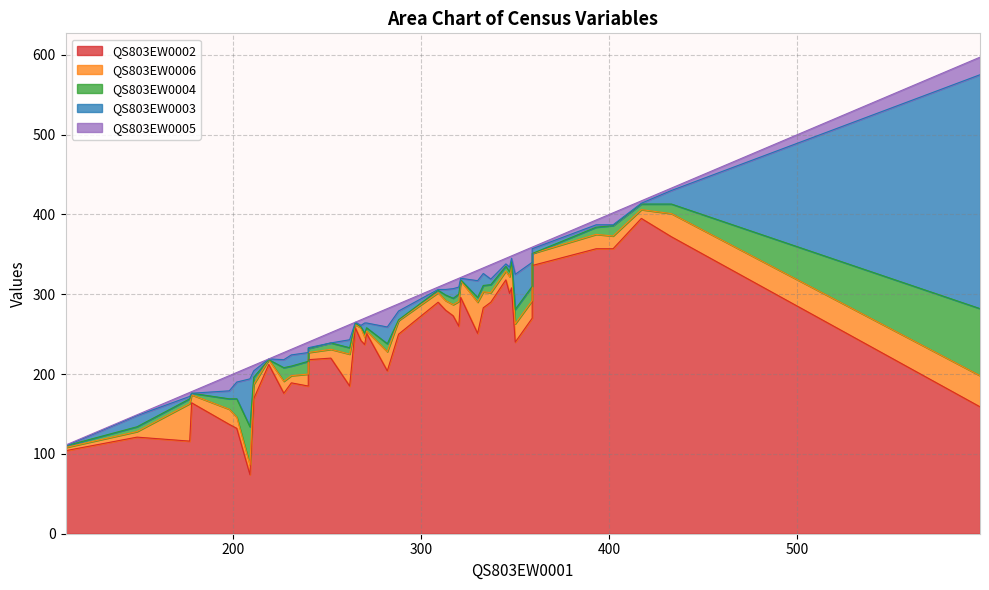

List the series in order of their peak value, highest first.

QS803EW0002, QS803EW0003, QS803EW0004, QS803EW0006, QS803EW0005